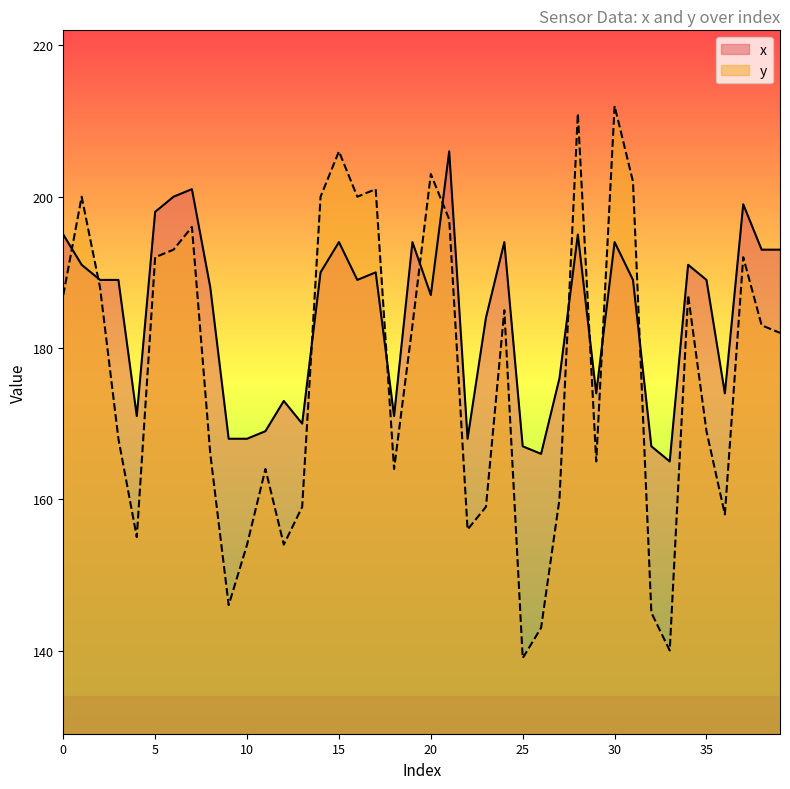

Rank the categories by y value from highest to lowest.

30, 28, 15, 20, 31, 17, 1, 14, 16, 21, 7, 6, 5, 37, 2, 0, 34, 24, 19, 38, 39, 35, 3, 8, 29, 11, 18, 27, 13, 23, 36, 22, 4, 10, 12, 9, 32, 26, 33, 25